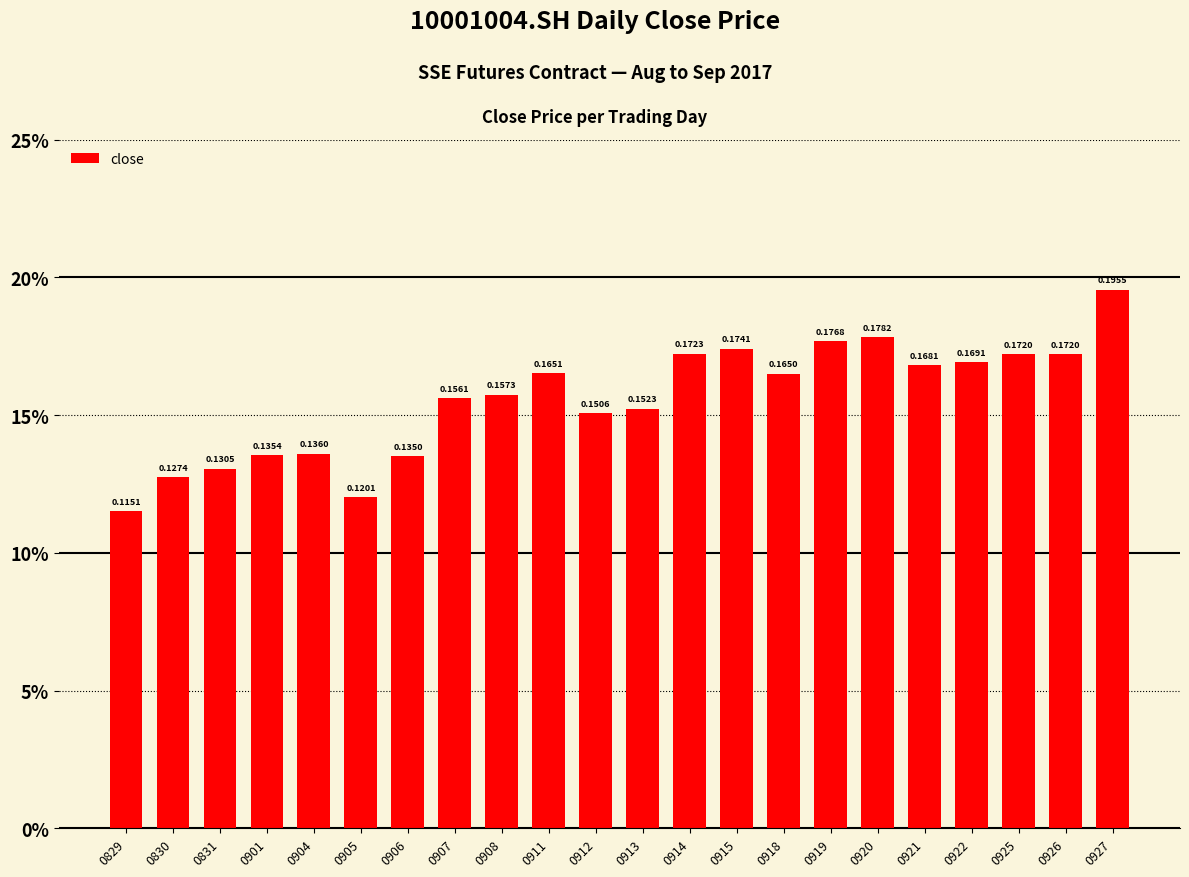

At which category does the chart reach its minimum across all series?

0829